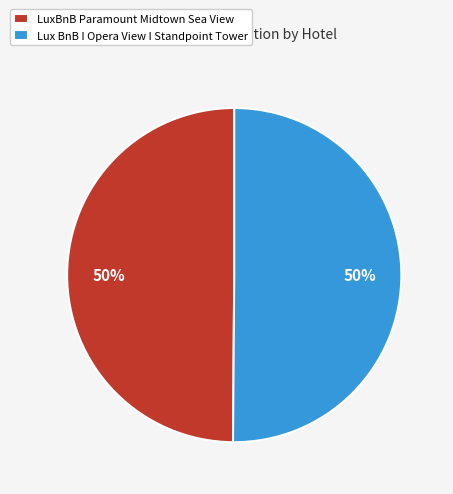

To the nearest percent, what is the average slice percentage?

50%